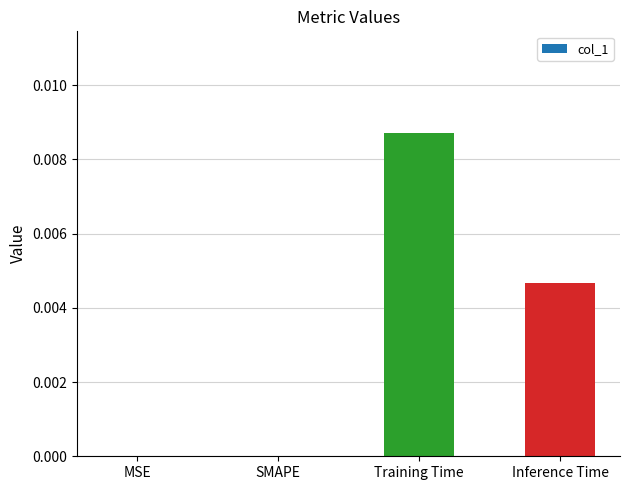

Which category has the highest value across all series?

Training Time